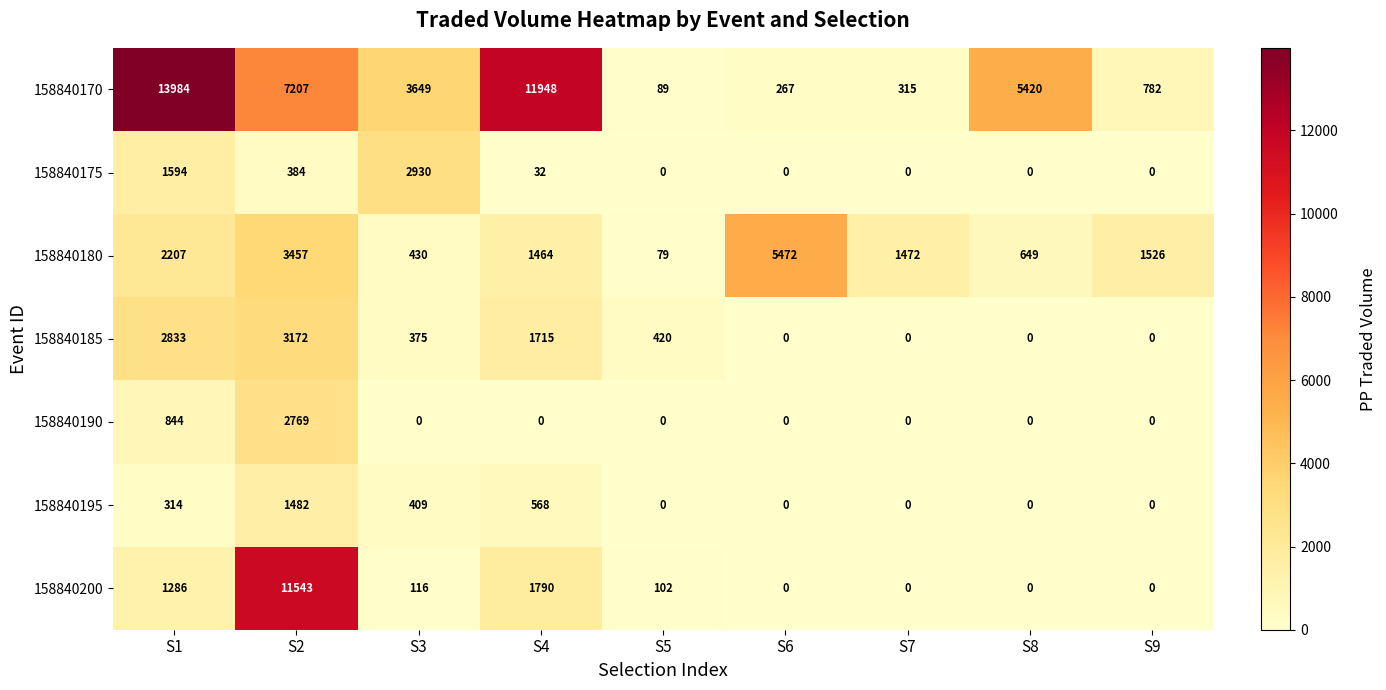

Which series has the largest range (max minus min)?

158840170